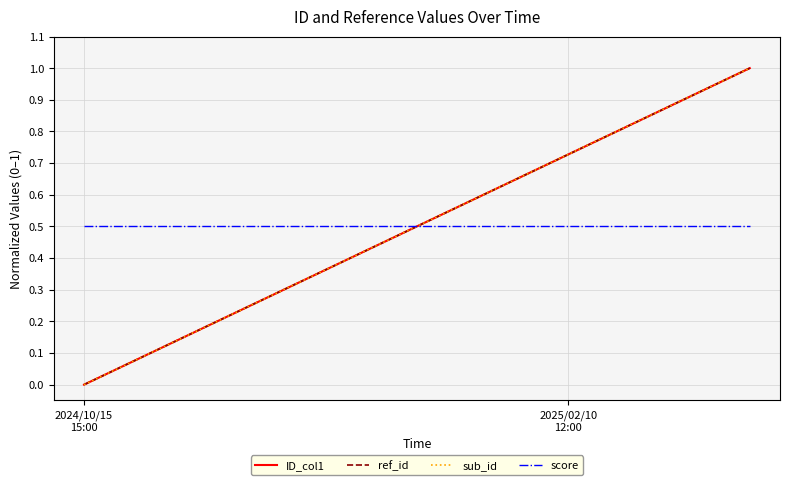

Is this an area chart (filled region under the line)?

No